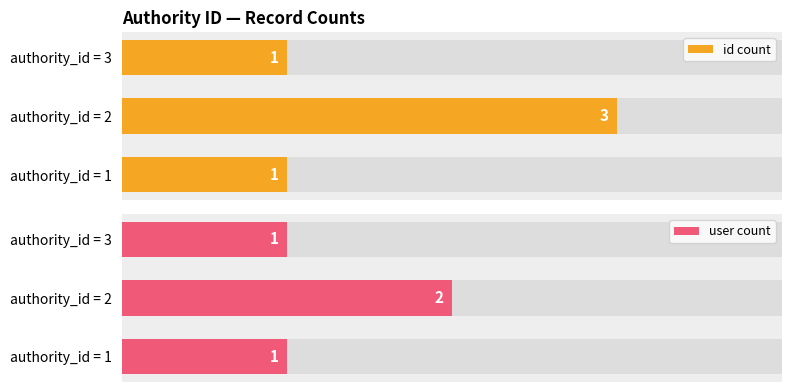

The value of user count at authority_id = 1 is 0. True or false?

False